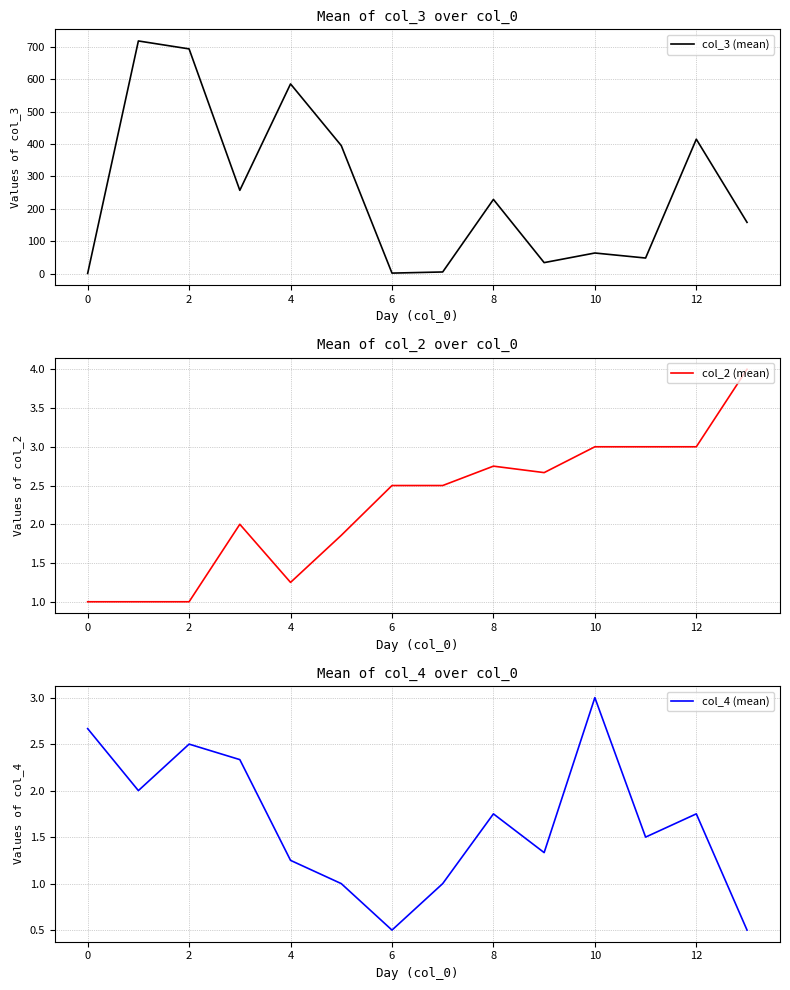

What is the approximate value of col_2 (mean) at 9?

2.7